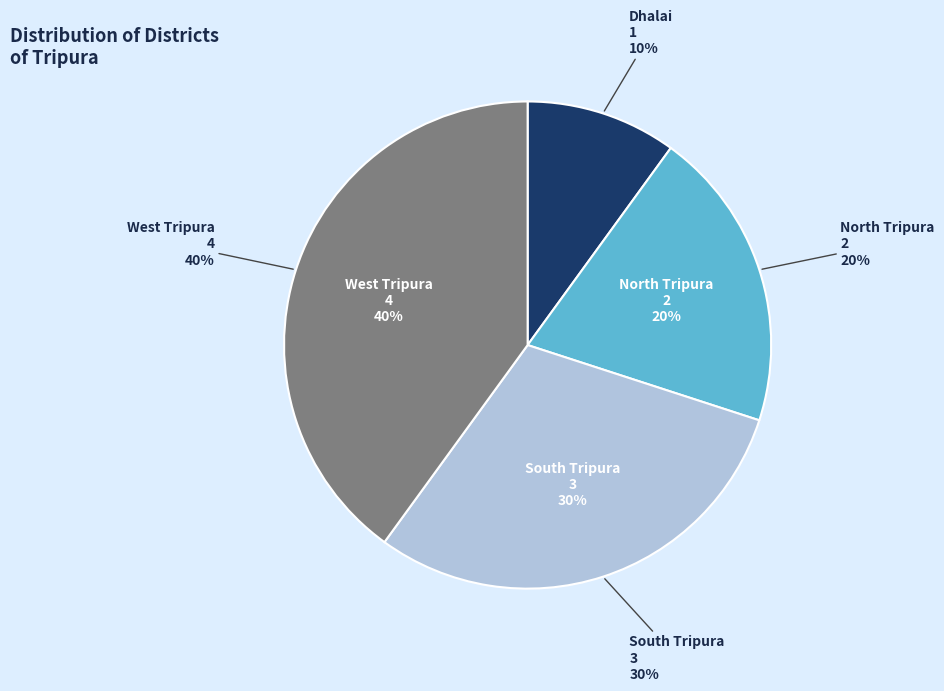

Which has a higher value, North Tripura or Dhalai?

North Tripura